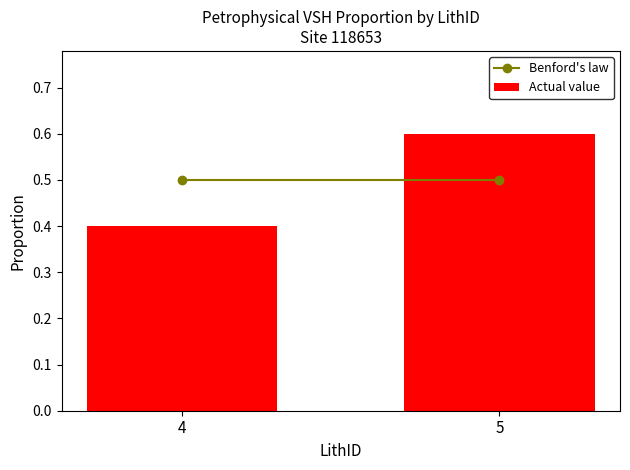

Are the bars grouped side by side (vs. stacked)?

No